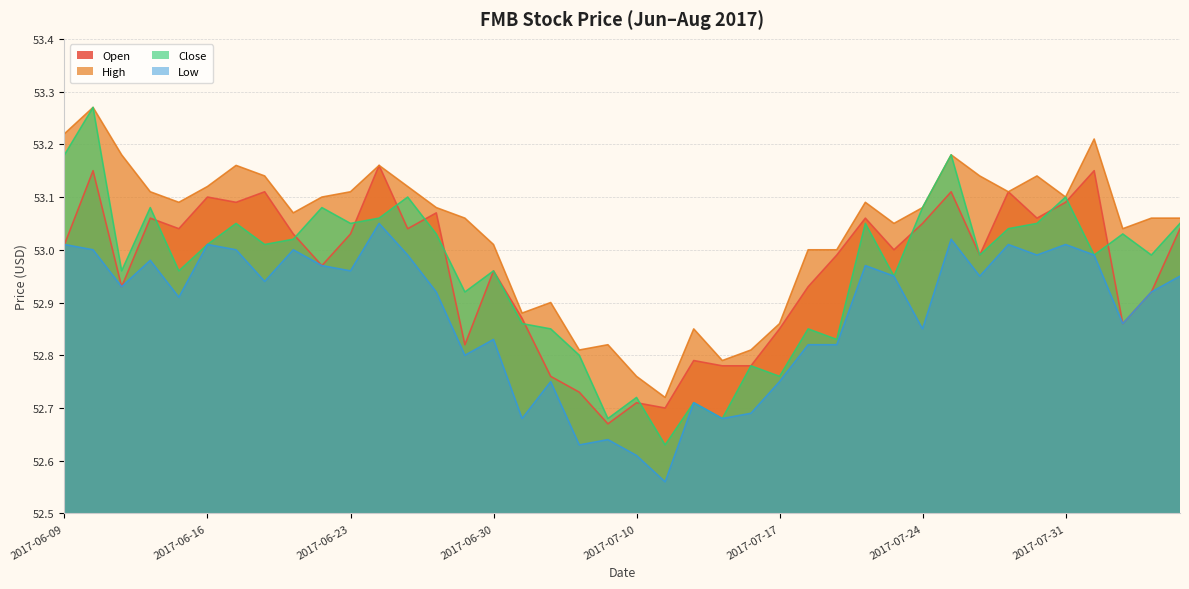

At how many categories does at least one series exceed 52?

40